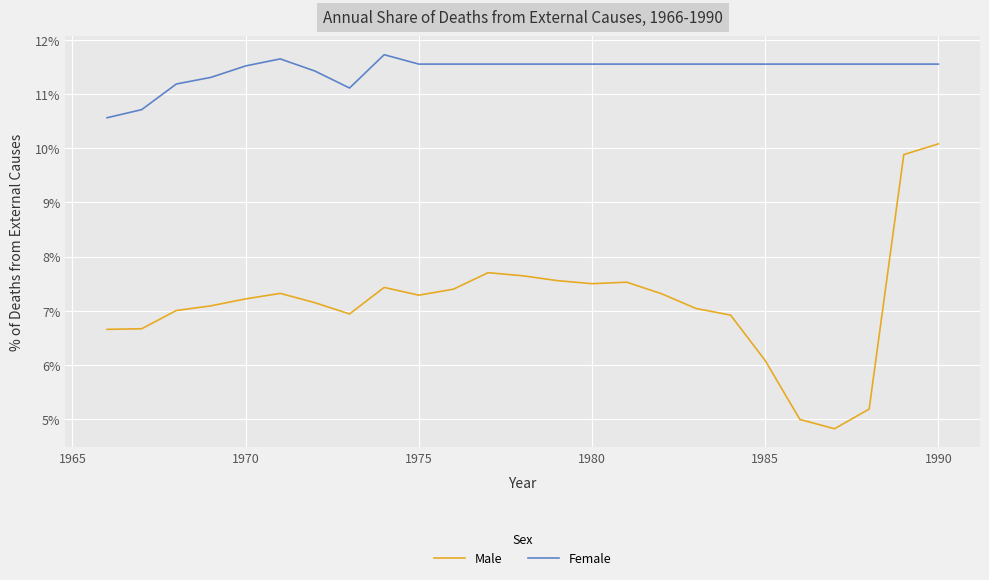

Which series has the largest total across all categories?

Female